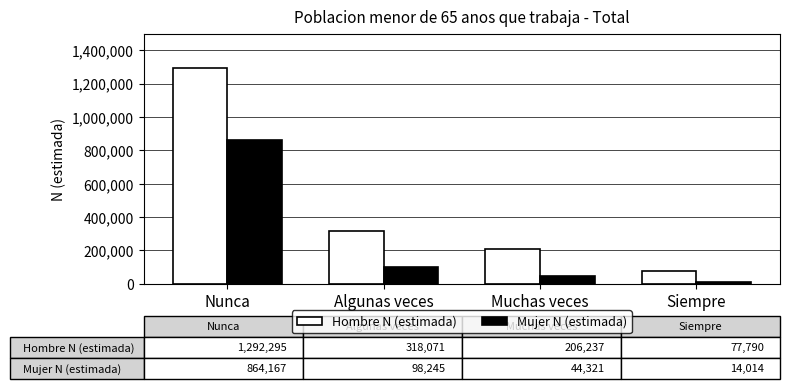

Rank the series by their average value, from lowest to highest.

Mujer N (estimada), Hombre N (estimada)